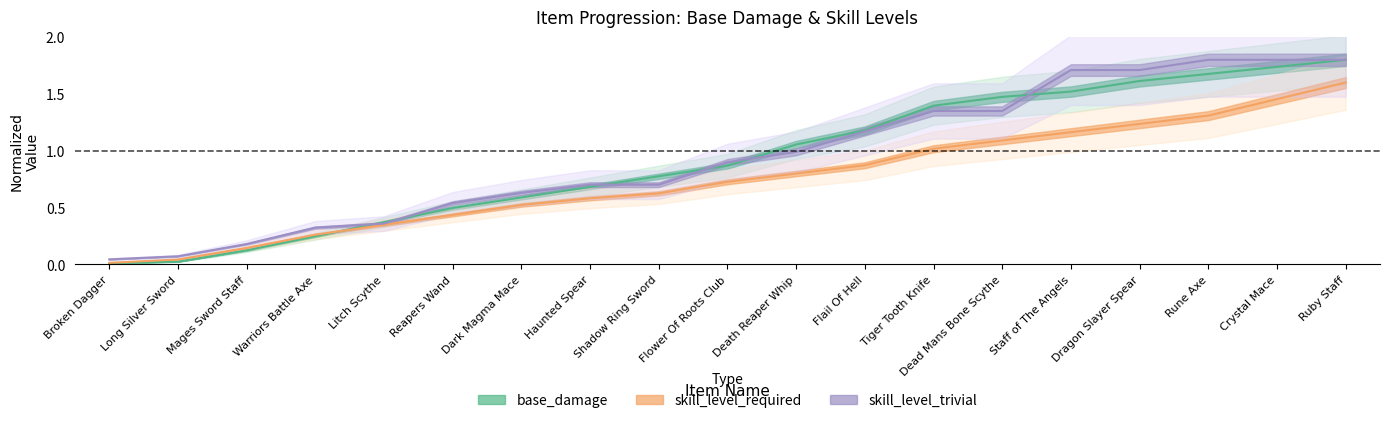

Is it true that skill_level_trivial equals 1.0 at Death Reaper Whip?

True